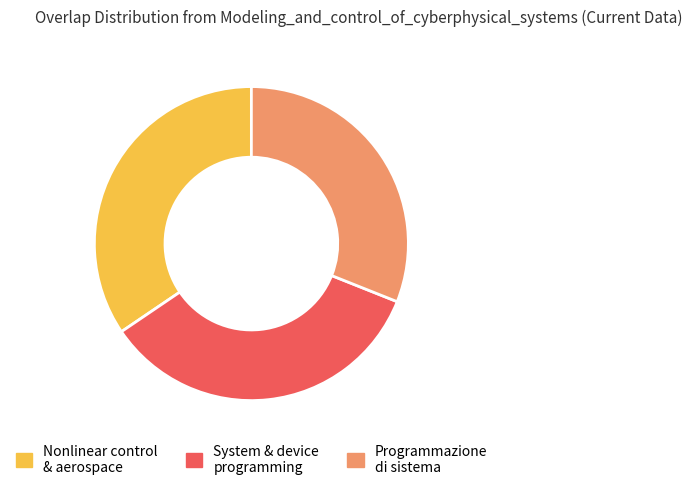

Is there a majority slice in this chart?

No